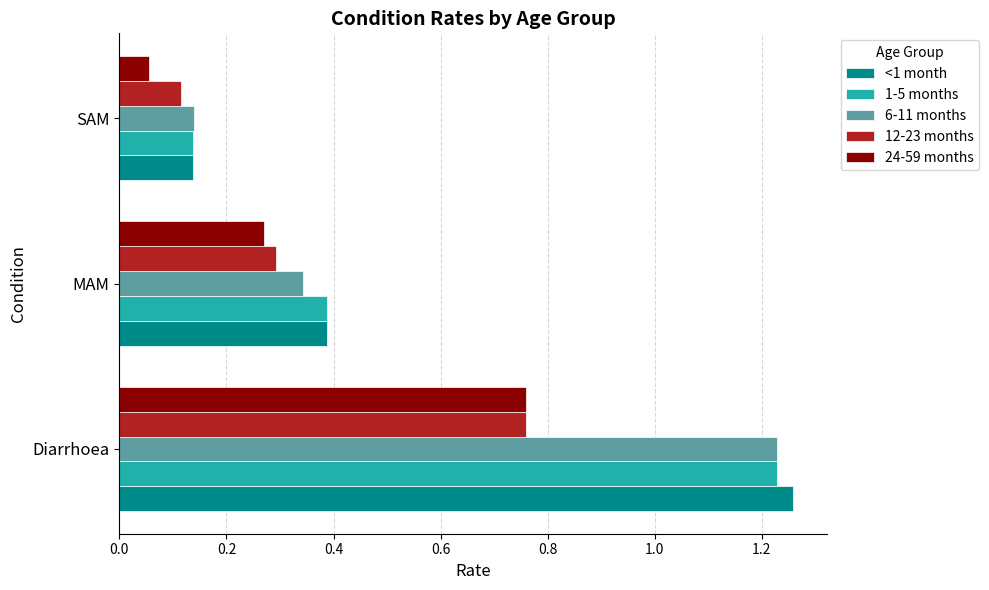

At which label does 24-59 months reach its minimum?

SAM